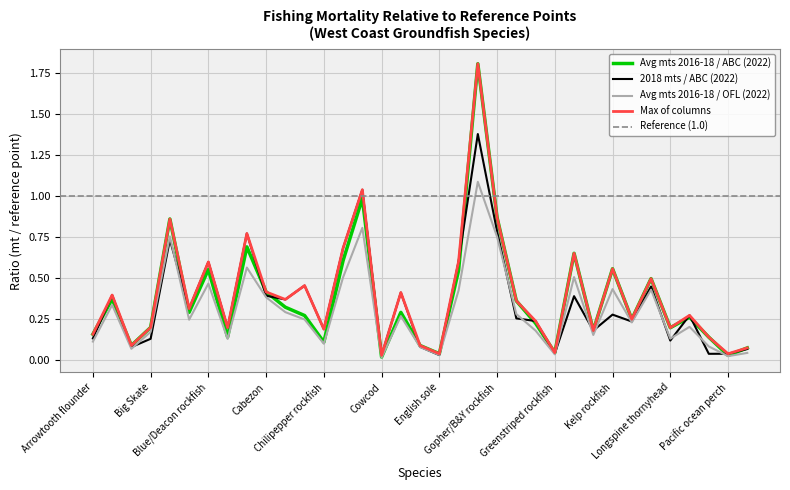

Reading right to left, list all the values displayed in this chart.

Avg mts 2016-18 / ABC (2022): Pacific Sanddab=0.1	Pacific ocean perch=0.0	Pacific cod=0.1	Olive rockfish=0.3	Longspine thornyhead=0.2	Longnose Skate=0.5	Lingcod=0.3	Kelp rockfish=0.6	Kelp Greenling=0.2	Honeycomb rockfish=0.7	Greenstriped rockfish=0.0	Greenspotted rockfish=0.2	Grass rockfish=0.4	Gopher/B&Y rockfish=0.9	Flathead Sole=1.8	Flag rockfish=0.5	English sole=0.0	Dover sole=0.1	Darkblotched rockfish=0.3	Cowcod=0.0	Copper rockfish=1.0	China rockfish=0.6	Chilipepper rockfish=0.1	Canary rockfish=0.3	California scorpionfish=0.3	Cabezon=0.4	Brown rockfish=0.7	Bocaccio=0.1	Blue/Deacon rockfish=0.6	Blackgill rockfish=0.3	Black rockfish=0.9	Big Skate=0.2	Bank rockfish=0.1	Aurora rockfish=0.4	Arrowtooth flounder=0.2
2018 mts / ABC (2022): Pacific Sanddab=0.1	Pacific ocean perch=0.0	Pacific cod=0.0	Olive rockfish=0.3	Longspine thornyhead=0.1	Longnose Skate=0.4	Lingcod=0.2	Kelp rockfish=0.3	Kelp Greenling=0.2	Honeycomb rockfish=0.4	Greenstriped rockfish=0.0	Greenspotted rockfish=0.2	Grass rockfish=0.3	Gopher/B&Y rockfish=0.8	Flathead Sole=1.4	Flag rockfish=0.6	English sole=0.0	Dover sole=0.1	Darkblotched rockfish=0.4	Cowcod=0.0	Copper rockfish=1.0	China rockfish=0.7	Chilipepper rockfish=0.2	Canary rockfish=0.5	California scorpionfish=0.4	Cabezon=0.4	Brown rockfish=0.8	Bocaccio=0.2	Blue/Deacon rockfish=0.6	Blackgill rockfish=0.3	Black rockfish=0.7	Big Skate=0.1	Bank rockfish=0.1	Aurora rockfish=0.4	Arrowtooth flounder=0.1
Avg mts 2016-18 / OFL (2022): Pacific Sanddab=0.0	Pacific ocean perch=0.0	Pacific cod=0.1	Olive rockfish=0.2	Longspine thornyhead=0.1	Longnose Skate=0.4	Lingcod=0.2	Kelp rockfish=0.4	Kelp Greenling=0.2	Honeycomb rockfish=0.5	Greenstriped rockfish=0.0	Greenspotted rockfish=0.2	Grass rockfish=0.3	Gopher/B&Y rockfish=0.8	Flathead Sole=1.1	Flag rockfish=0.4	English sole=0.0	Dover sole=0.1	Darkblotched rockfish=0.3	Cowcod=0.0	Copper rockfish=0.8	China rockfish=0.5	Chilipepper rockfish=0.1	Canary rockfish=0.2	California scorpionfish=0.3	Cabezon=0.4	Brown rockfish=0.6	Bocaccio=0.1	Blue/Deacon rockfish=0.5	Blackgill rockfish=0.2	Black rockfish=0.8	Big Skate=0.2	Bank rockfish=0.1	Aurora rockfish=0.3	Arrowtooth flounder=0.1
Max of columns: Pacific Sanddab=0.1	Pacific ocean perch=0.0	Pacific cod=0.1	Olive rockfish=0.3	Longspine thornyhead=0.2	Longnose Skate=0.5	Lingcod=0.3	Kelp rockfish=0.6	Kelp Greenling=0.2	Honeycomb rockfish=0.7	Greenstriped rockfish=0.0	Greenspotted rockfish=0.2	Grass rockfish=0.4	Gopher/B&Y rockfish=0.9	Flathead Sole=1.8	Flag rockfish=0.6	English sole=0.0	Dover sole=0.1	Darkblotched rockfish=0.4	Cowcod=0.0	Copper rockfish=1.0	China rockfish=0.7	Chilipepper rockfish=0.2	Canary rockfish=0.5	California scorpionfish=0.4	Cabezon=0.4	Brown rockfish=0.8	Bocaccio=0.2	Blue/Deacon rockfish=0.6	Blackgill rockfish=0.3	Black rockfish=0.9	Big Skate=0.2	Bank rockfish=0.1	Aurora rockfish=0.4	Arrowtooth flounder=0.2